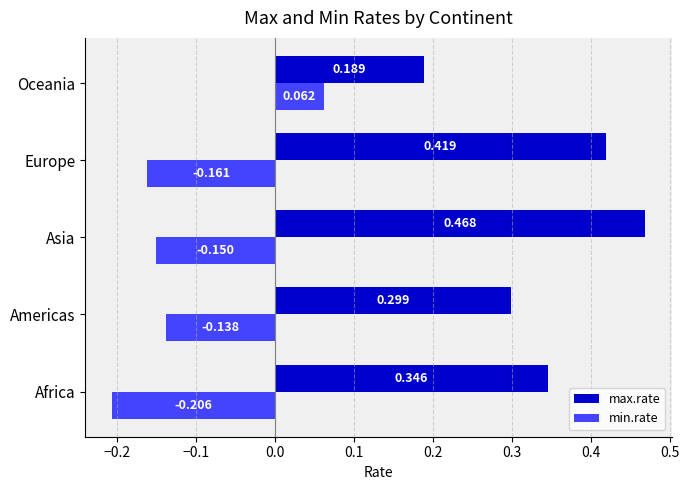

Which series changed the most between Asia and Europe?

max.rate